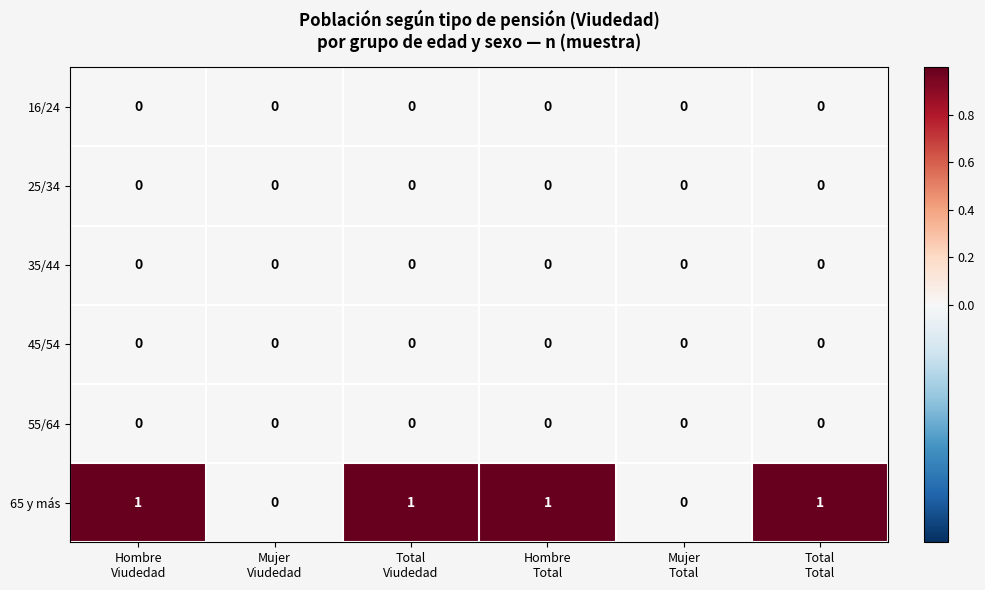

Count the 65 y más values in the range 0 to 1.

6